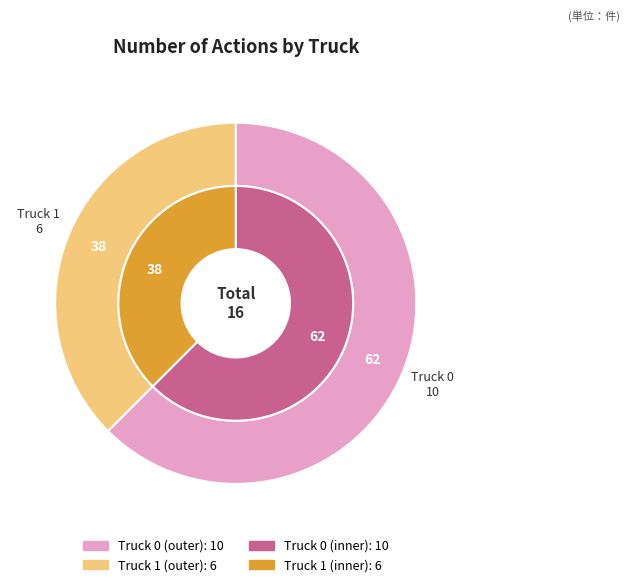

Which category has the smallest portion of the pie?

Truck 1